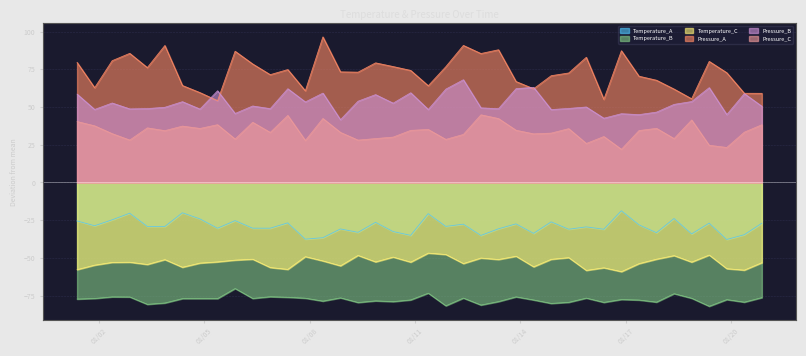

Reading left to right, extract all data points from this chart.

Temperature_A: 2023-01-01 09:00=-25.5	2023-01-01 21:00=-28.7	2023-01-02 09:00=-24.8	2023-01-02 21:00=-20.4	2023-01-03 09:00=-29.2	2023-01-03 21:00=-29.2	2023-01-04 09:00=-20.1	2023-01-04 21:00=-24.2	2023-01-05 09:00=-30.4	2023-01-05 21:00=-25.3	2023-01-06 09:00=-30.3	2023-01-06 21:00=-30.3	2023-01-07 09:00=-26.8	2023-01-07 21:00=-37.6	2023-01-08 09:00=-36.6	2023-01-08 21:00=-30.8	2023-01-09 09:00=-33.1	2023-01-09 21:00=-26.4	2023-01-10 09:00=-32.6	2023-01-10 21:00=-35.1	2023-01-11 09:00=-20.7	2023-01-11 21:00=-29.1	2023-01-12 09:00=-27.7	2023-01-12 21:00=-35.1	2023-01-13 09:00=-30.7	2023-01-13 21:00=-27.5	2023-01-14 09:00=-33.8	2023-01-14 21:00=-26.1	2023-01-15 09:00=-31.0	2023-01-15 21:00=-29.5	2023-01-16 09:00=-31.0	2023-01-16 21:00=-18.8	2023-01-17 09:00=-28.1	2023-01-17 21:00=-33.3	2023-01-18 09:00=-23.9	2023-01-18 21:00=-34.1	2023-01-19 09:00=-27.0	2023-01-19 21:00=-37.8	2023-01-20 09:00=-34.7	2023-01-20 21:00=-27.0
Temperature_B: 2023-01-01 09:00=-77.3	2023-01-01 21:00=-76.9	2023-01-02 09:00=-75.8	2023-01-02 21:00=-75.9	2023-01-03 09:00=-80.8	2023-01-03 21:00=-79.9	2023-01-04 09:00=-77.0	2023-01-04 21:00=-77.0	2023-01-05 09:00=-77.0	2023-01-05 21:00=-70.3	2023-01-06 09:00=-76.9	2023-01-06 21:00=-75.7	2023-01-07 09:00=-76.1	2023-01-07 21:00=-76.7	2023-01-08 09:00=-78.6	2023-01-08 21:00=-76.5	2023-01-09 09:00=-79.6	2023-01-09 21:00=-78.5	2023-01-10 09:00=-79.0	2023-01-10 21:00=-77.9	2023-01-11 09:00=-73.4	2023-01-11 21:00=-81.7	2023-01-12 09:00=-76.6	2023-01-12 21:00=-81.2	2023-01-13 09:00=-79.0	2023-01-13 21:00=-75.8	2023-01-14 09:00=-77.9	2023-01-14 21:00=-80.2	2023-01-15 09:00=-79.4	2023-01-15 21:00=-76.7	2023-01-16 09:00=-79.5	2023-01-16 21:00=-77.6	2023-01-17 09:00=-77.9	2023-01-17 21:00=-79.3	2023-01-18 09:00=-73.7	2023-01-18 21:00=-76.7	2023-01-19 09:00=-82.1	2023-01-19 21:00=-77.6	2023-01-20 09:00=-79.3	2023-01-20 21:00=-76.3
Temperature_C: 2023-01-01 09:00=-57.8	2023-01-01 21:00=-54.8	2023-01-02 09:00=-53.0	2023-01-02 21:00=-52.9	2023-01-03 09:00=-54.4	2023-01-03 21:00=-51.1	2023-01-04 09:00=-56.2	2023-01-04 21:00=-53.4	2023-01-05 09:00=-52.7	2023-01-05 21:00=-51.5	2023-01-06 09:00=-50.9	2023-01-06 21:00=-56.4	2023-01-07 09:00=-57.6	2023-01-07 21:00=-49.2	2023-01-08 09:00=-52.0	2023-01-08 21:00=-55.3	2023-01-09 09:00=-48.4	2023-01-09 21:00=-52.7	2023-01-10 09:00=-49.5	2023-01-10 21:00=-52.8	2023-01-11 09:00=-46.8	2023-01-11 21:00=-47.7	2023-01-12 09:00=-53.8	2023-01-12 21:00=-50.1	2023-01-13 09:00=-51.1	2023-01-13 21:00=-48.9	2023-01-14 09:00=-55.9	2023-01-14 21:00=-51.0	2023-01-15 09:00=-49.8	2023-01-15 21:00=-58.3	2023-01-16 09:00=-56.6	2023-01-16 21:00=-59.1	2023-01-17 09:00=-53.8	2023-01-17 21:00=-50.9	2023-01-18 09:00=-48.5	2023-01-18 21:00=-52.8	2023-01-19 09:00=-48.1	2023-01-19 21:00=-57.2	2023-01-20 09:00=-58.1	2023-01-20 21:00=-53.2
Pressure_A: 2023-01-01 09:00=79.6	2023-01-01 21:00=62.8	2023-01-02 09:00=80.7	2023-01-02 21:00=85.5	2023-01-03 09:00=76.1	2023-01-03 21:00=90.8	2023-01-04 09:00=64.2	2023-01-04 21:00=59.5	2023-01-05 09:00=54.2	2023-01-05 21:00=86.9	2023-01-06 09:00=78.5	2023-01-06 21:00=71.4	2023-01-07 09:00=74.8	2023-01-07 21:00=60.7	2023-01-08 09:00=96.4	2023-01-08 21:00=73.3	2023-01-09 09:00=73.1	2023-01-09 21:00=79.2	2023-01-10 09:00=76.8	2023-01-10 21:00=74.2	2023-01-11 09:00=64.1	2023-01-11 21:00=76.7	2023-01-12 09:00=90.8	2023-01-12 21:00=85.4	2023-01-13 09:00=87.9	2023-01-13 21:00=66.9	2023-01-14 09:00=62.1	2023-01-14 21:00=70.7	2023-01-15 09:00=72.5	2023-01-15 21:00=82.9	2023-01-16 09:00=55.1	2023-01-16 21:00=87.3	2023-01-17 09:00=70.4	2023-01-17 21:00=67.7	2023-01-18 09:00=61.9	2023-01-18 21:00=55.4	2023-01-19 09:00=80.2	2023-01-19 21:00=72.7	2023-01-20 09:00=59.1	2023-01-20 21:00=59.0
Pressure_B: 2023-01-01 09:00=58.6	2023-01-01 21:00=48.4	2023-01-02 09:00=52.7	2023-01-02 21:00=48.7	2023-01-03 09:00=48.9	2023-01-03 21:00=49.8	2023-01-04 09:00=53.5	2023-01-04 21:00=48.6	2023-01-05 09:00=60.8	2023-01-05 21:00=45.7	2023-01-06 09:00=50.7	2023-01-06 21:00=48.9	2023-01-07 09:00=62.1	2023-01-07 21:00=53.4	2023-01-08 09:00=59.2	2023-01-08 21:00=41.6	2023-01-09 09:00=53.9	2023-01-09 21:00=58.2	2023-01-10 09:00=52.6	2023-01-10 21:00=59.4	2023-01-11 09:00=48.4	2023-01-11 21:00=61.9	2023-01-12 09:00=68.1	2023-01-12 21:00=49.4	2023-01-13 09:00=48.9	2023-01-13 21:00=62.2	2023-01-14 09:00=63.0	2023-01-14 21:00=48.3	2023-01-15 09:00=49.0	2023-01-15 21:00=50.0	2023-01-16 09:00=42.6	2023-01-16 21:00=45.6	2023-01-17 09:00=45.0	2023-01-17 21:00=46.6	2023-01-18 09:00=51.7	2023-01-18 21:00=53.6	2023-01-19 09:00=62.8	2023-01-19 21:00=45.0	2023-01-20 09:00=58.9	2023-01-20 21:00=50.5
Pressure_C: 2023-01-01 09:00=40.4	2023-01-01 21:00=37.5	2023-01-02 09:00=32.3	2023-01-02 21:00=28.1	2023-01-03 09:00=36.2	2023-01-03 21:00=34.3	2023-01-04 09:00=37.4	2023-01-04 21:00=35.8	2023-01-05 09:00=38.3	2023-01-05 21:00=28.8	2023-01-06 09:00=39.9	2023-01-06 21:00=33.2	2023-01-07 09:00=44.4	2023-01-07 21:00=27.8	2023-01-08 09:00=42.4	2023-01-08 21:00=33.2	2023-01-09 09:00=28.1	2023-01-09 21:00=29.1	2023-01-10 09:00=30.1	2023-01-10 21:00=34.5	2023-01-11 09:00=35.1	2023-01-11 21:00=28.5	2023-01-12 09:00=31.8	2023-01-12 21:00=44.8	2023-01-13 09:00=42.4	2023-01-13 21:00=34.6	2023-01-14 09:00=32.2	2023-01-14 21:00=32.7	2023-01-15 09:00=35.7	2023-01-15 21:00=25.8	2023-01-16 09:00=30.4	2023-01-16 21:00=22.0	2023-01-17 09:00=34.4	2023-01-17 21:00=35.9	2023-01-18 09:00=29.1	2023-01-18 21:00=41.4	2023-01-19 09:00=24.6	2023-01-19 21:00=23.2	2023-01-20 09:00=33.3	2023-01-20 21:00=38.3